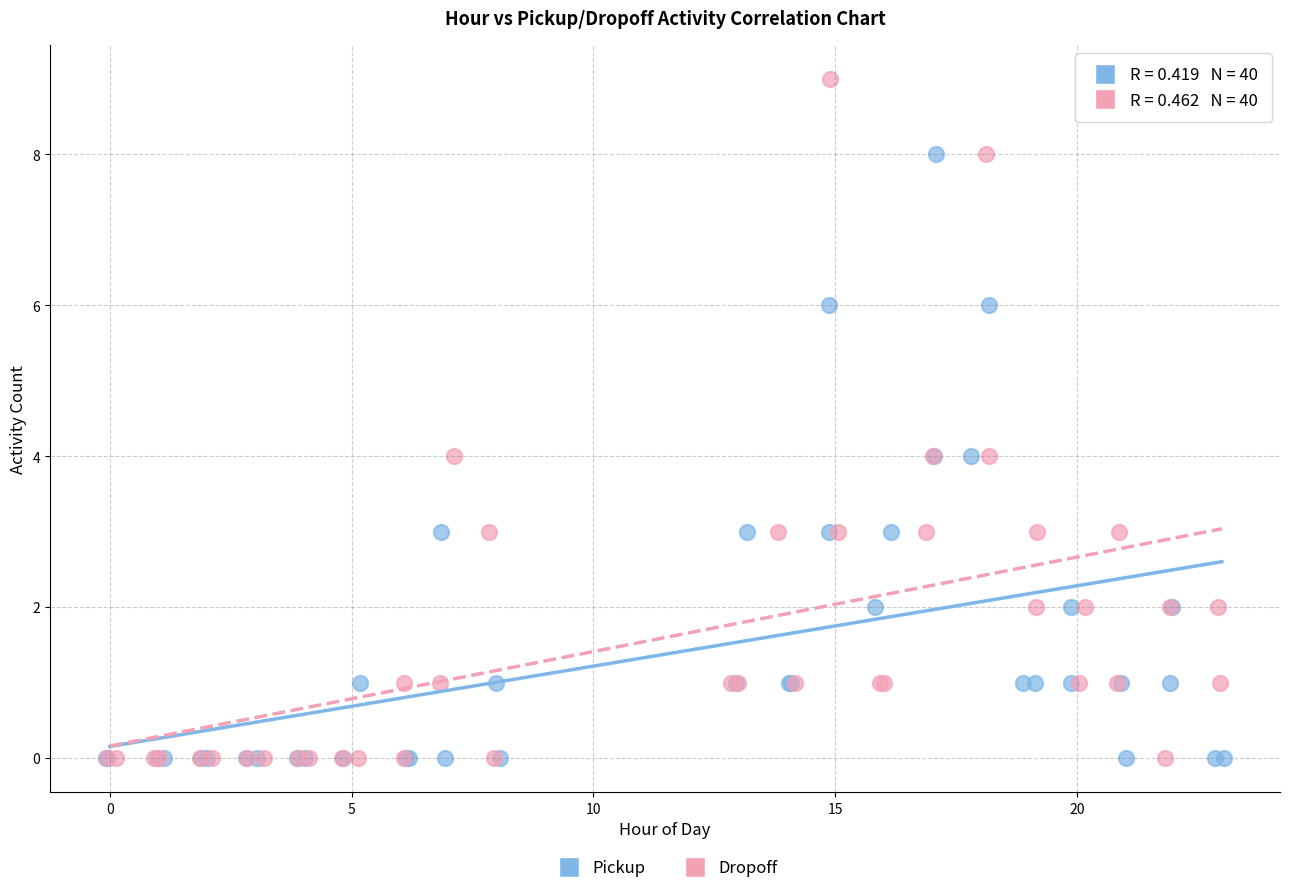

Which series has the largest Y range (max minus min)?

Dropoff